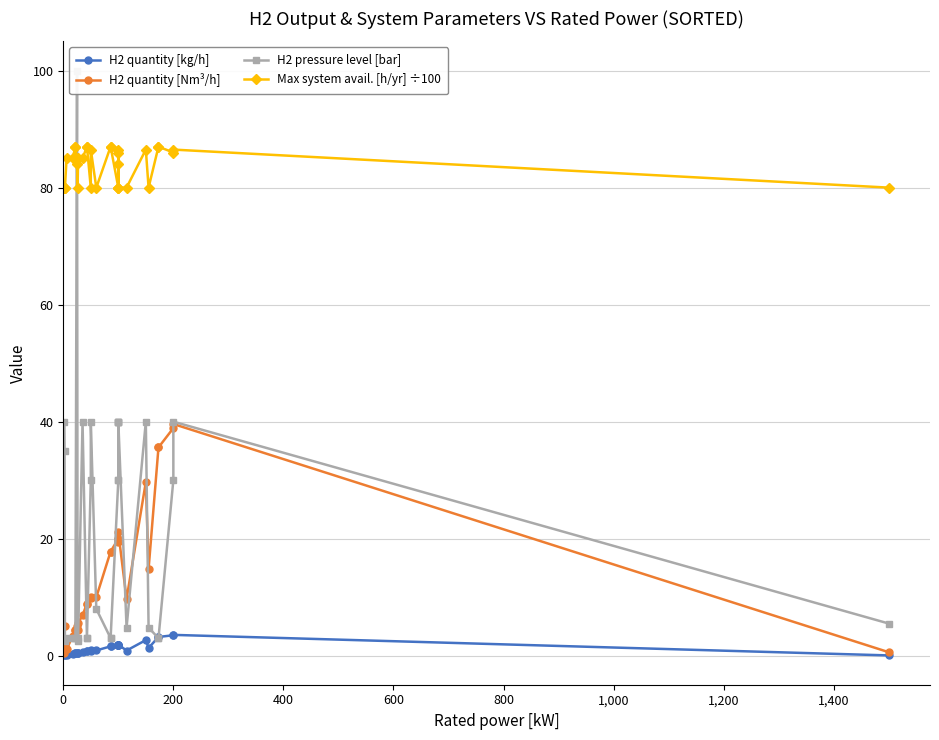

At how many categories does at least one series exceed 33?

32